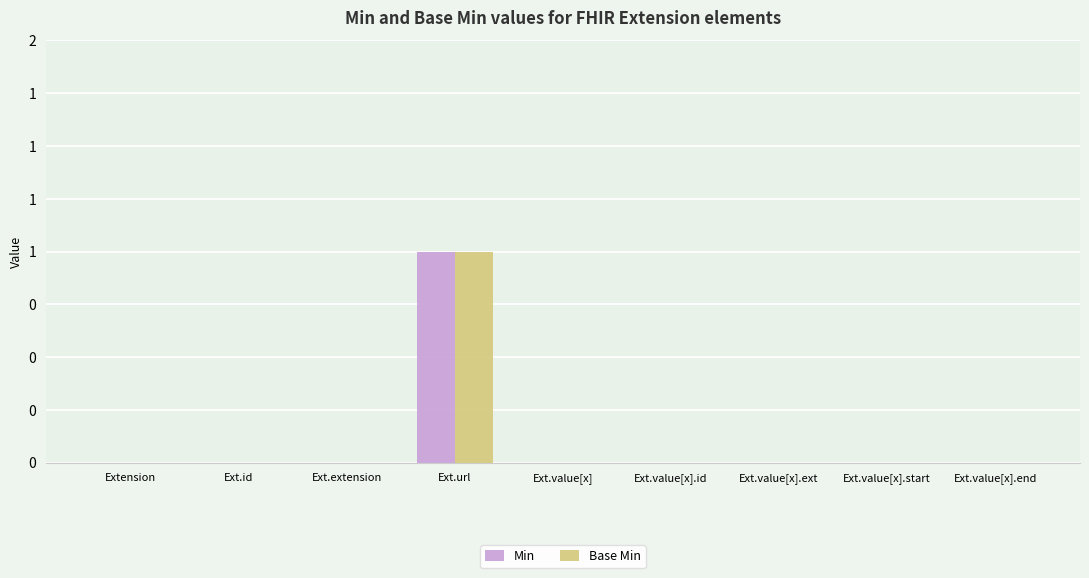

Rank the series by their maximum value, from highest to lowest.

Min, Base Min